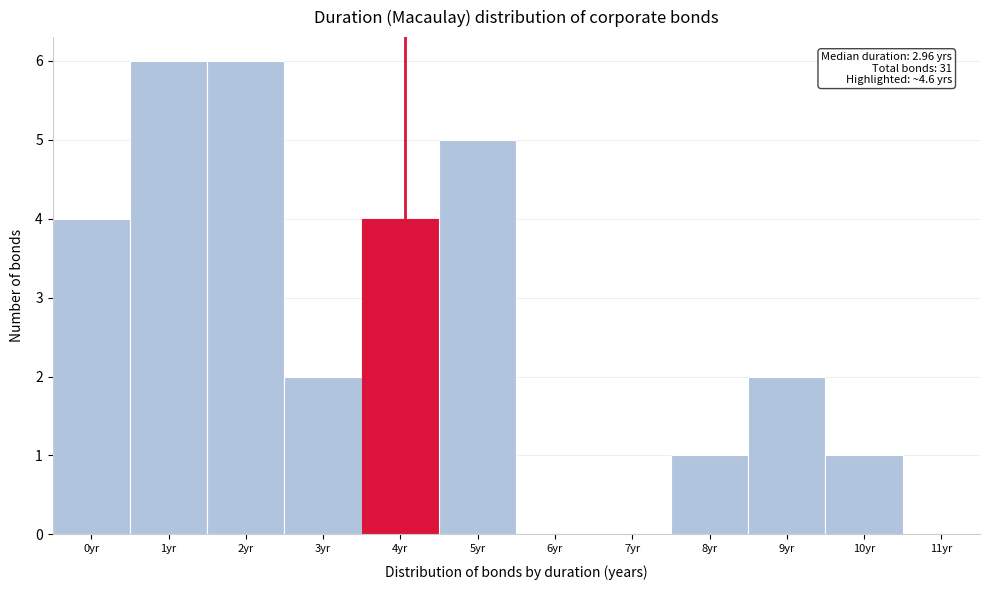

Reading left to right, transcribe all the data shown in this chart.

0yr=4	1yr=6	2yr=6	3yr=2	4yr=4	5yr=5	6yr=0	7yr=0	8yr=1	9yr=2	10yr=1	11yr=0